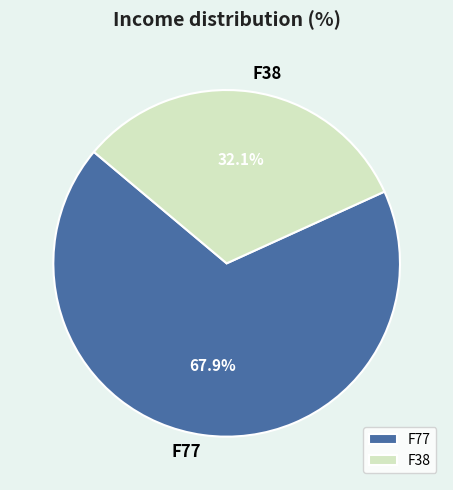

Is it true that F77 is 55% of the pie?

False